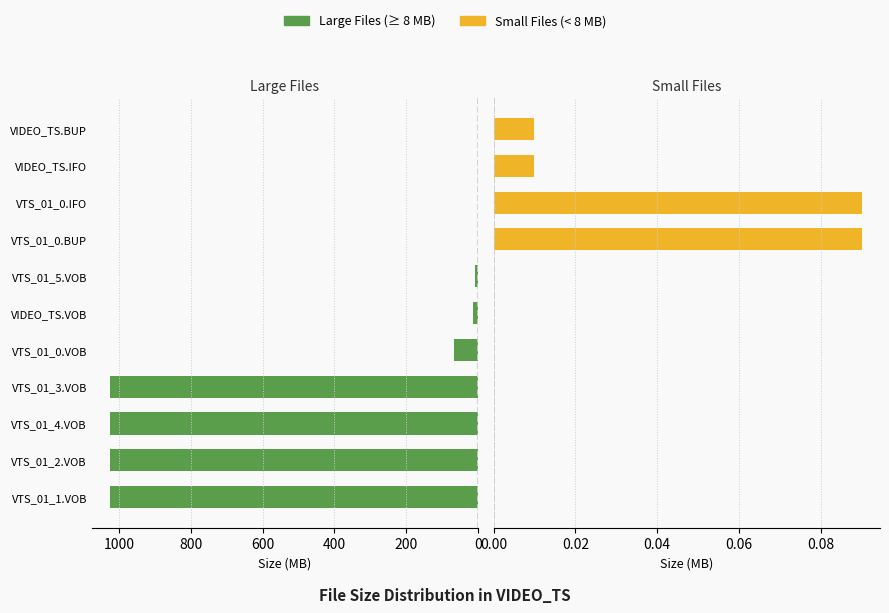

Is the value of Small Files (< 8 MB) at VIDEO_TS.VOB greater than the value of Large Files (≥ 8 MB) at VIDEO_TS.VOB?

No